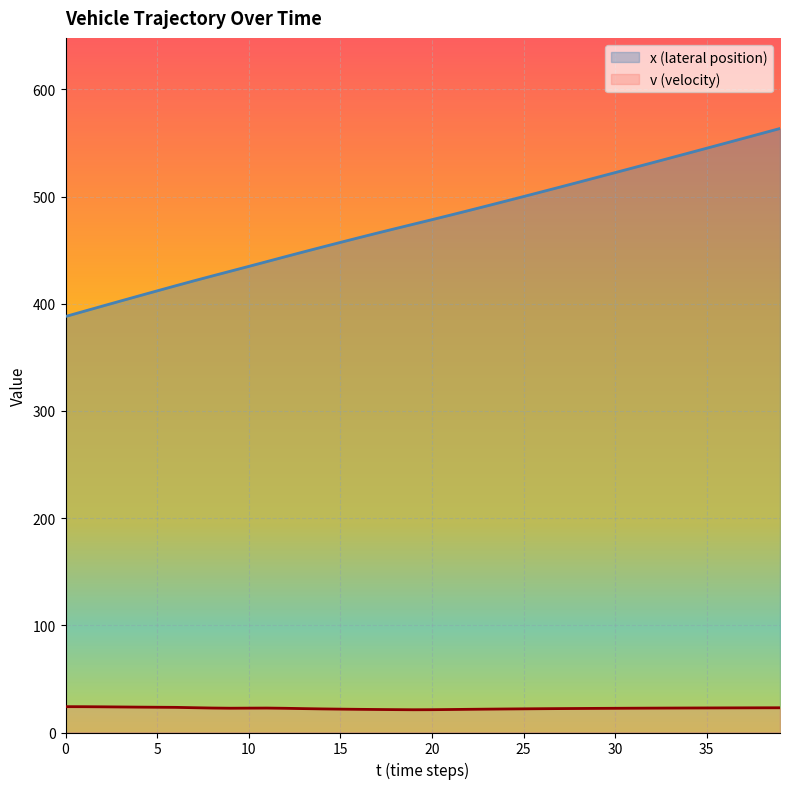

What is the difference between the highest and lowest values at 28?

491.0